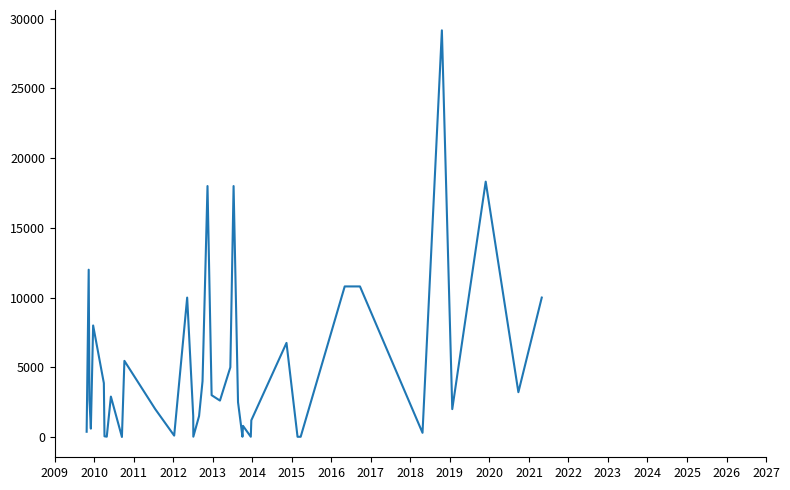

What is the greatest value displayed?

29169